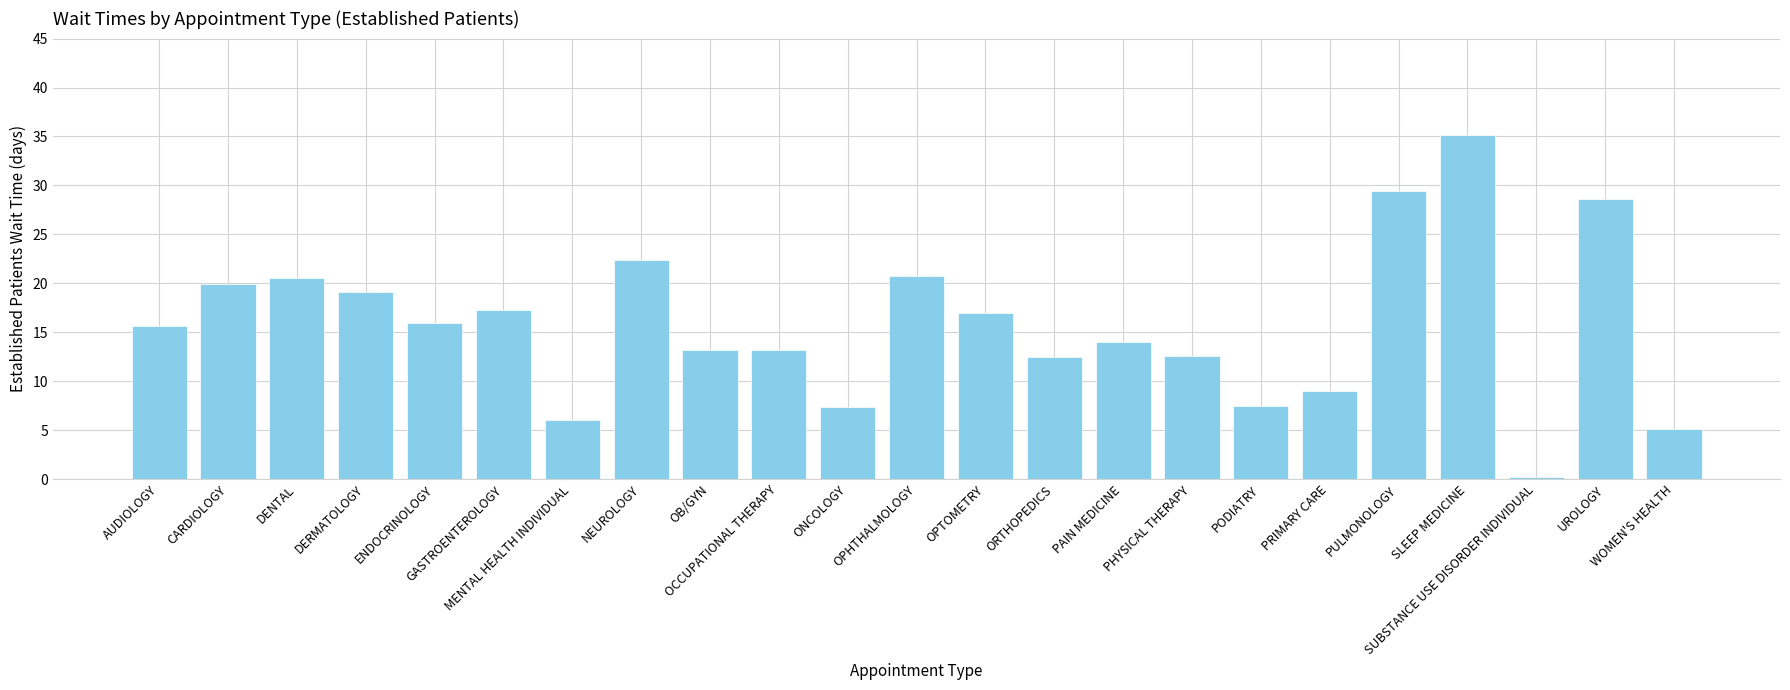

What is the maximum value shown in the chart?

35.2